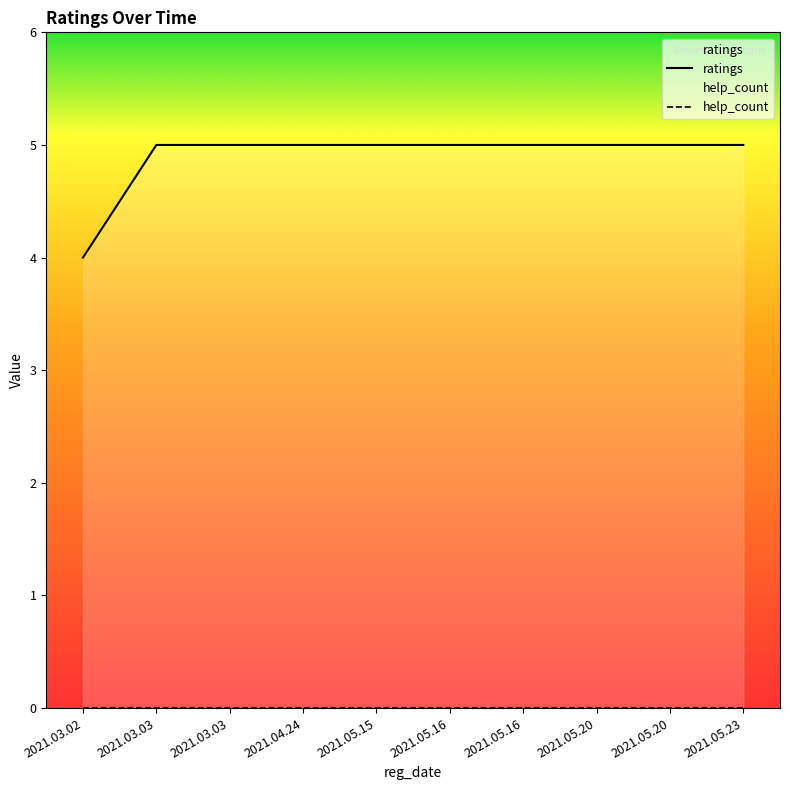

Rank the series by their maximum value, from highest to lowest.

ratings, help_count